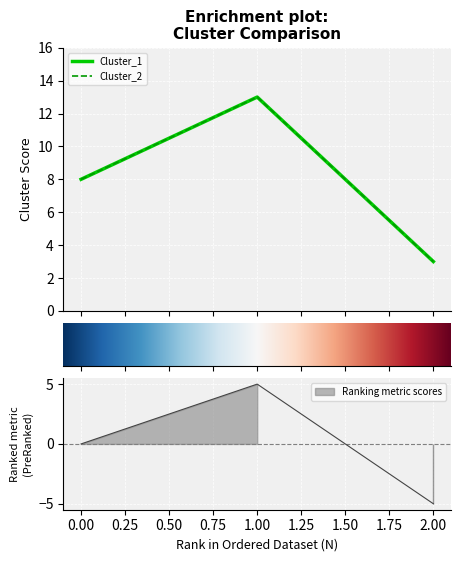

True or false: Cluster_2 has a value of 8 at 0.

True